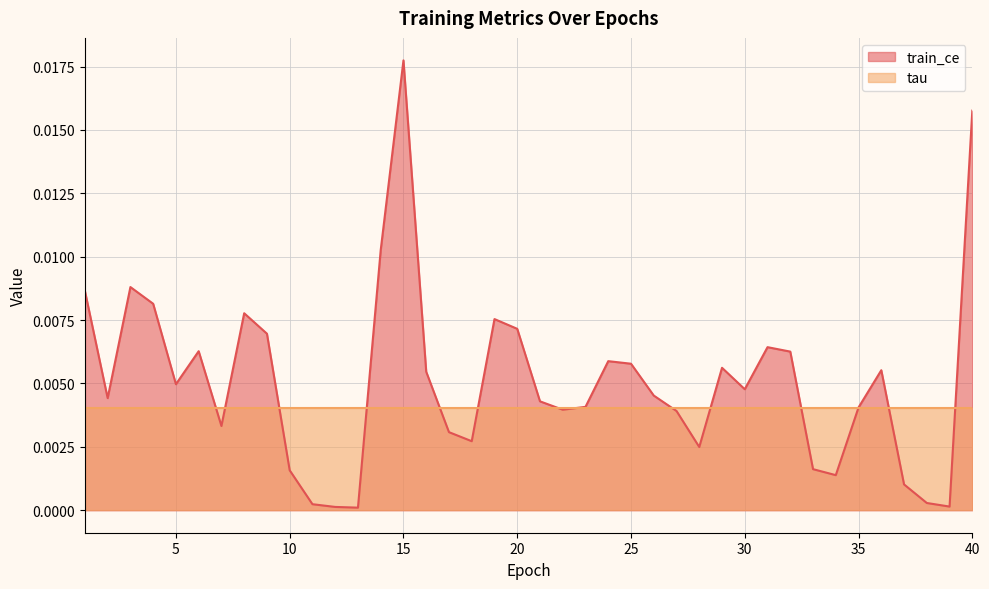

At which category is the sum across all series the highest?

15